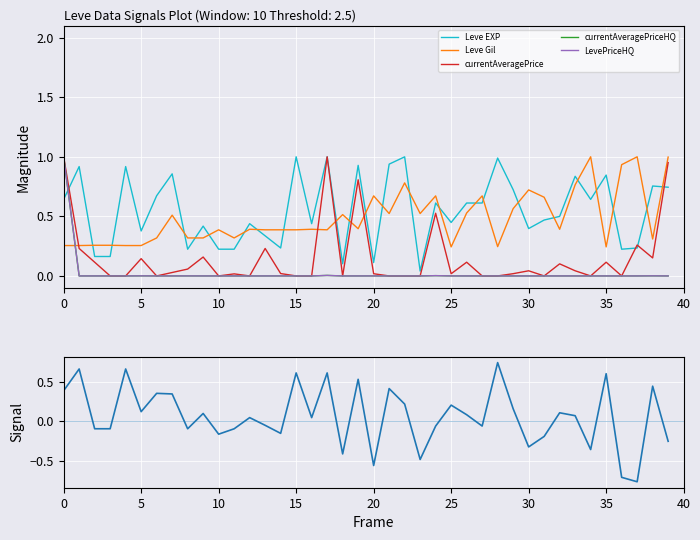

At 9, list the series in order from largest to smallest.

Leve EXP, Leve Gil, currentAveragePrice, Signal, currentAveragePriceHQ, LevePriceHQ